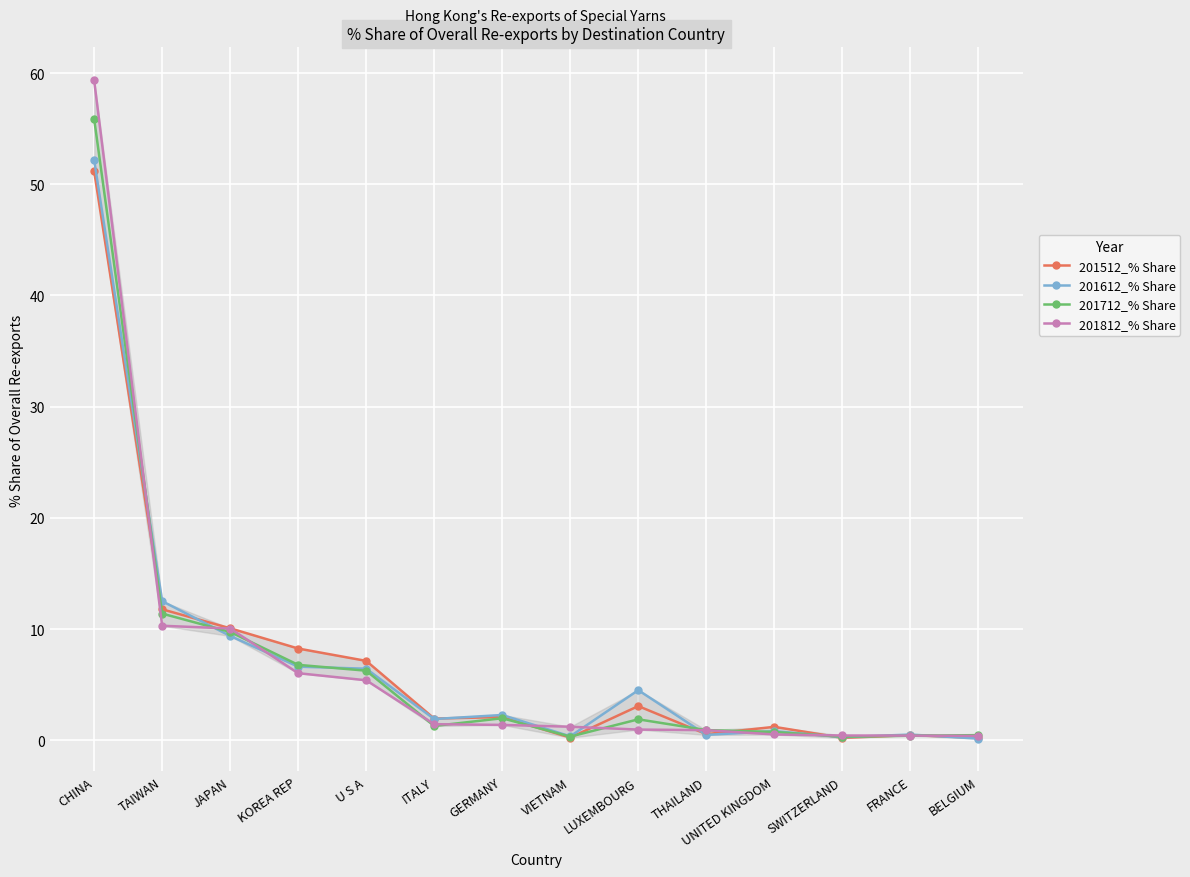

What is the difference between the maximum and minimum values in the 201712_% Share series?

55.6